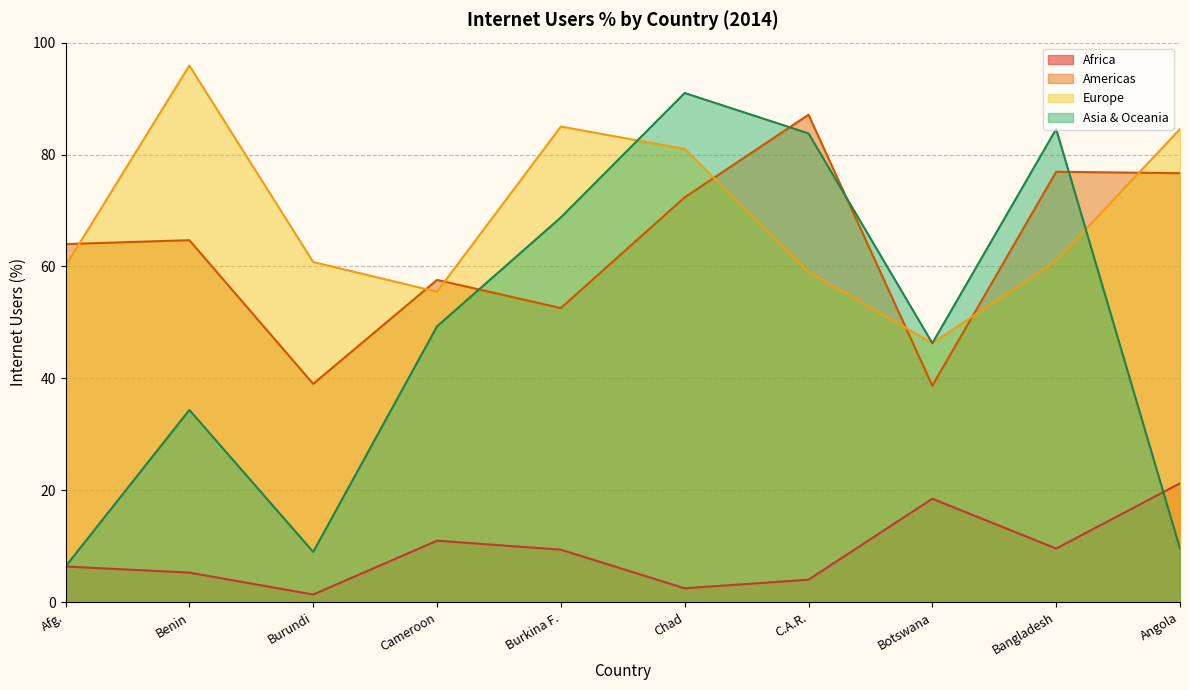

How many lines are shown in the chart?

4